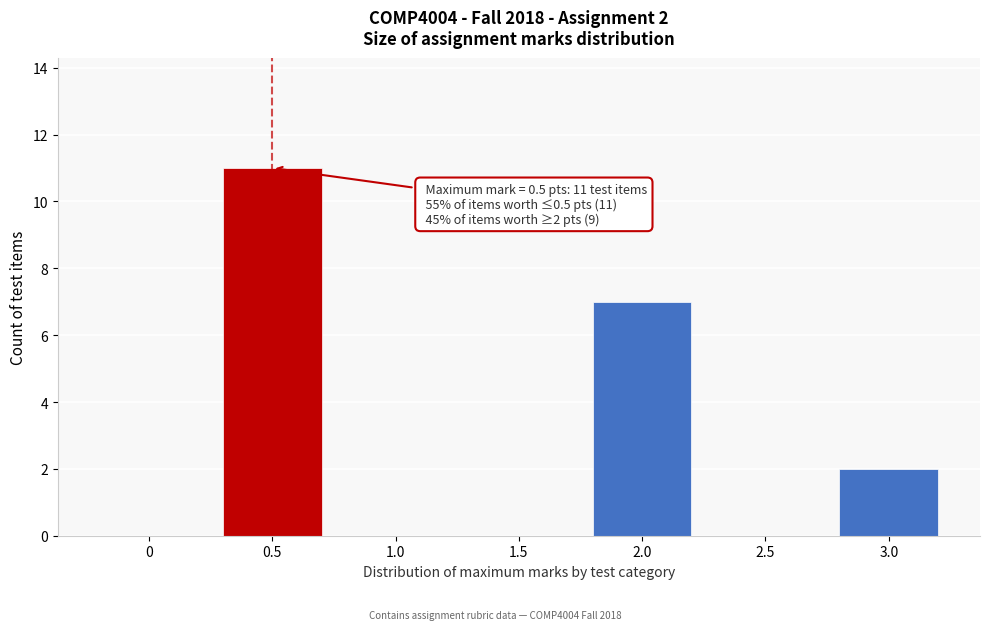

Reading right to left, transcribe all the data shown in this chart.

3.0=2	2.5=0	2.0=7	1.5=0	1.0=0	0.5=11	0=0